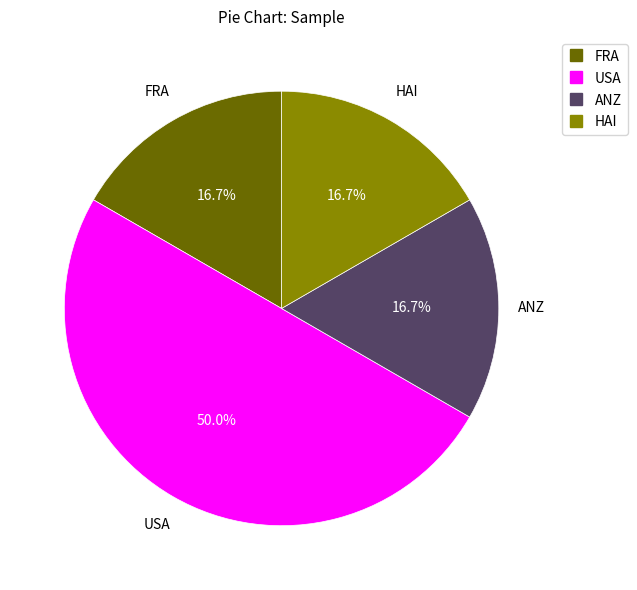

Is there any slice that represents more than half of the pie?

No